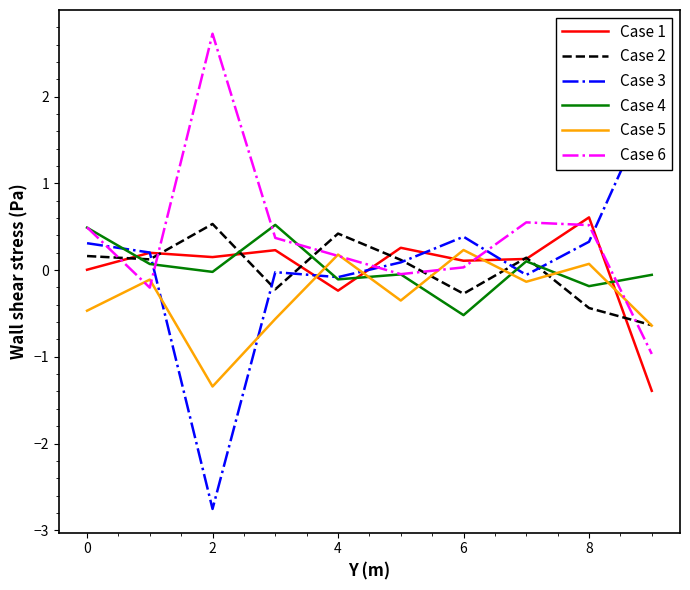

After their last crossing, which series has the higher values: Case 1 or Case 5?

Case 5